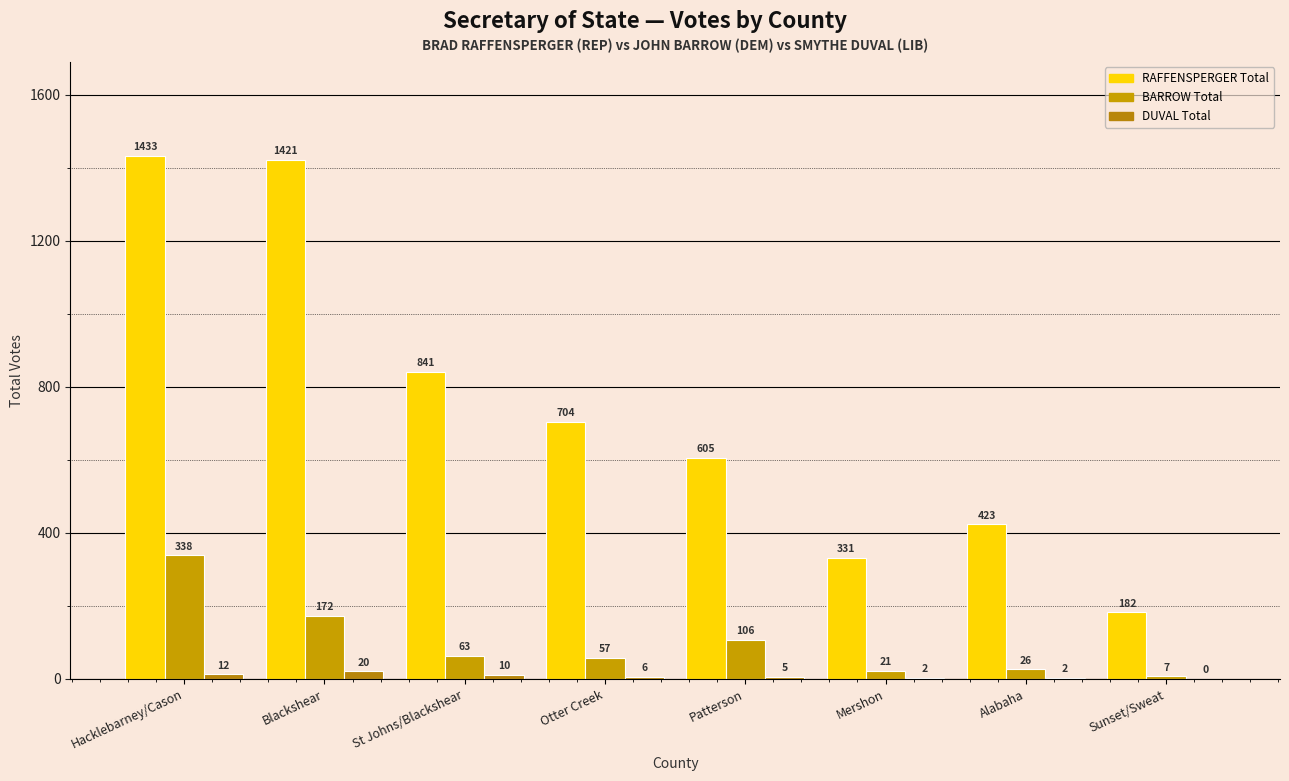

What is the label of the 7th bar from the right?

Blackshear